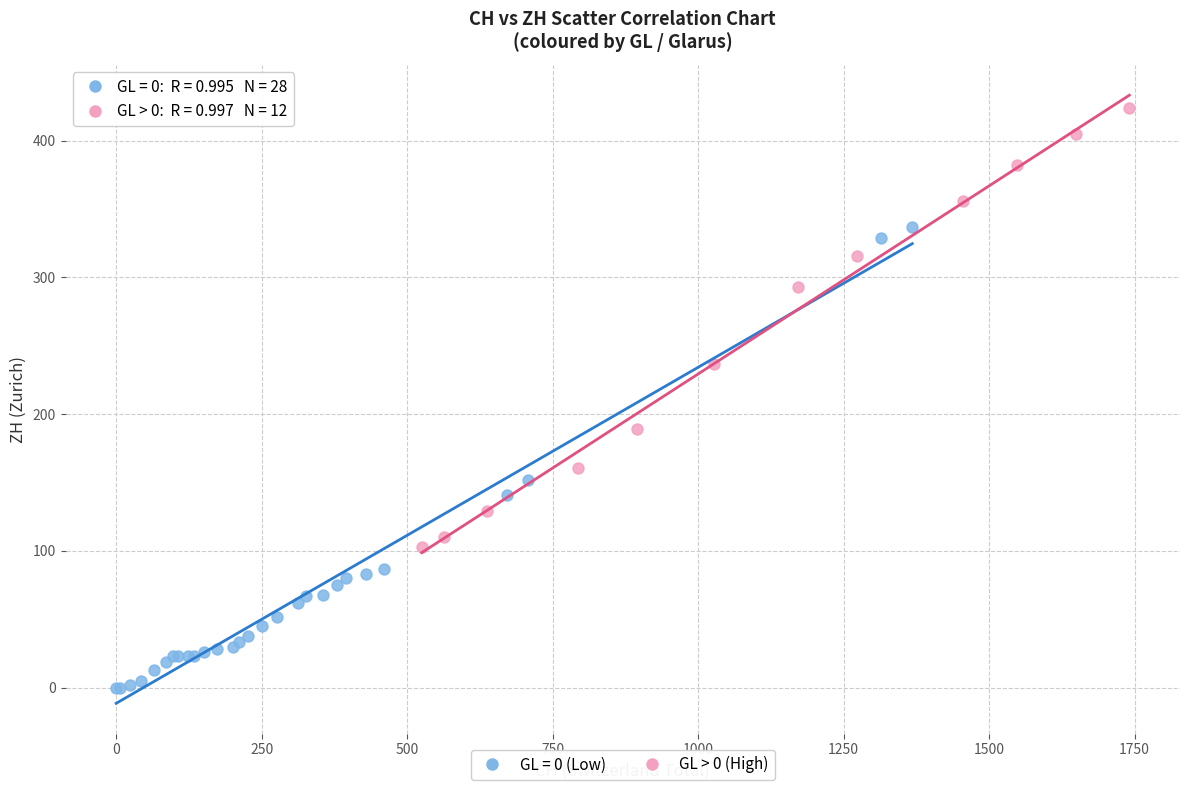

Which series contains the highest Y value?

GL > 0 (High)